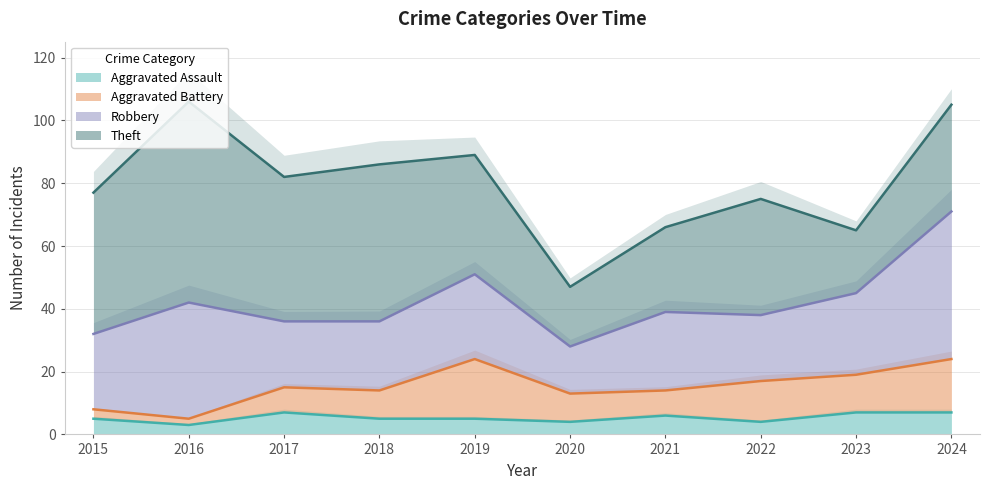

Where is the first local minimum for Robbery?

2017